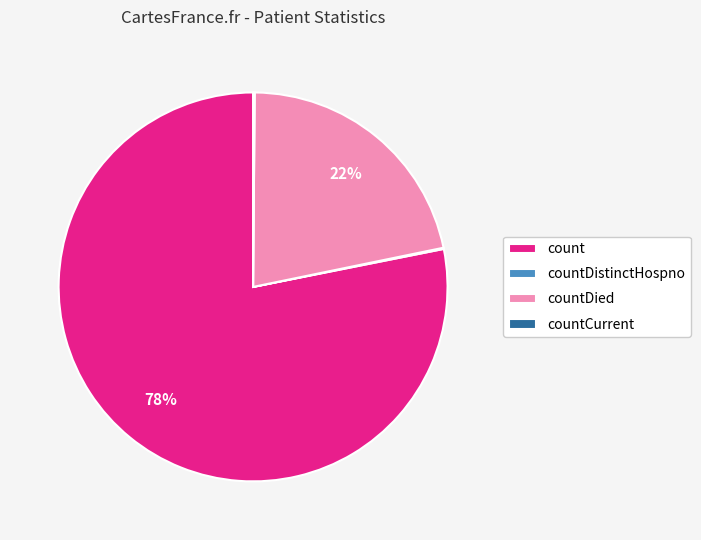

Which slice represents more than half of the pie?

count